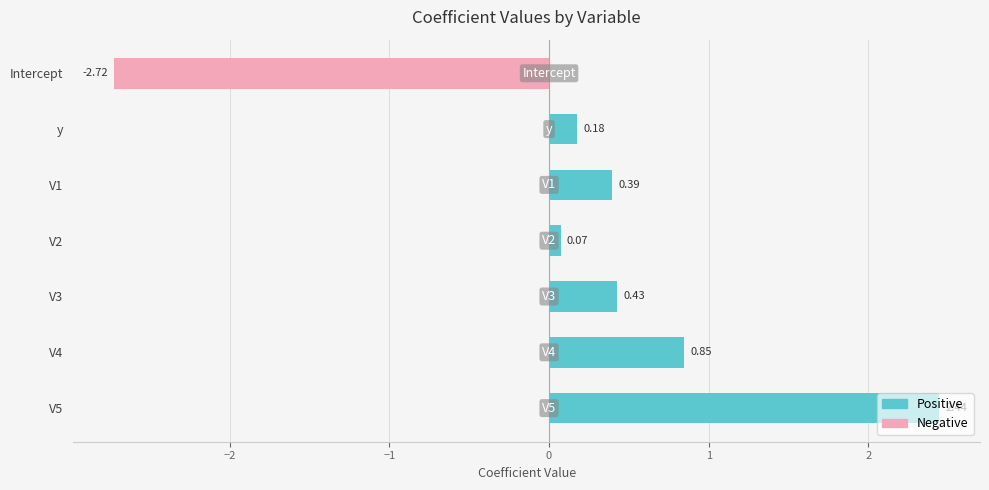

Which label corresponds to the largest value in the chart?

V5